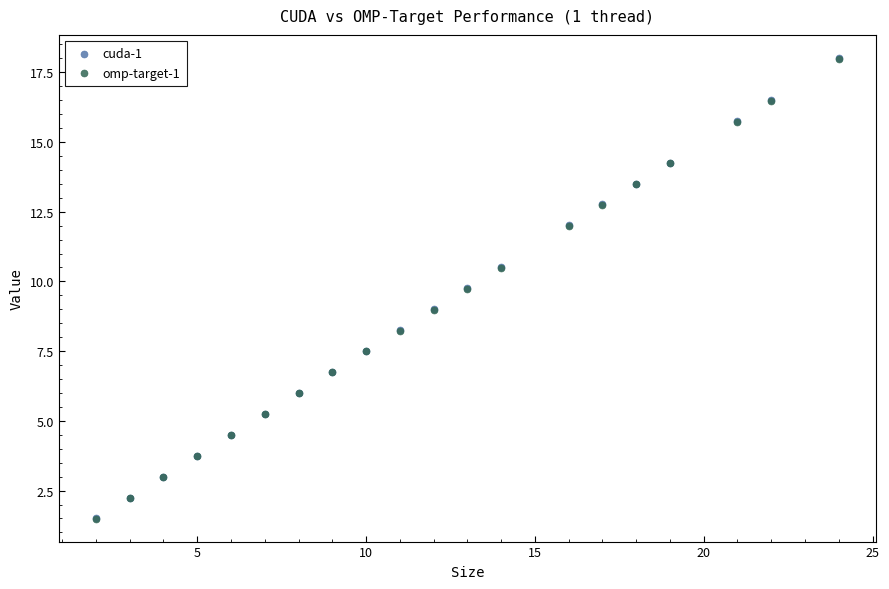

Which series has the widest spread of Y values?

cuda-1